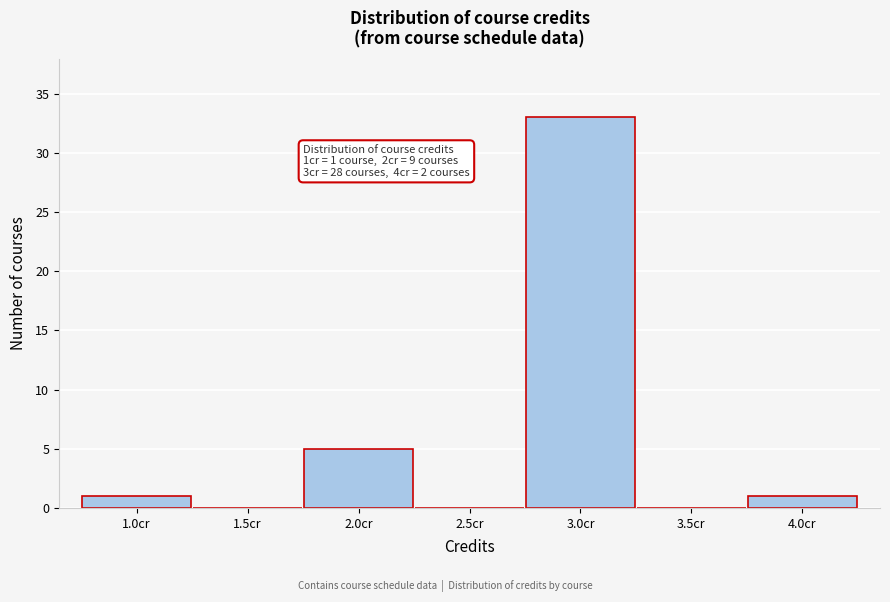

Reading left to right, extract all data points from this chart.

1.0cr=1	1.5cr=0	2.0cr=5	2.5cr=0	3.0cr=33	3.5cr=0	4.0cr=1